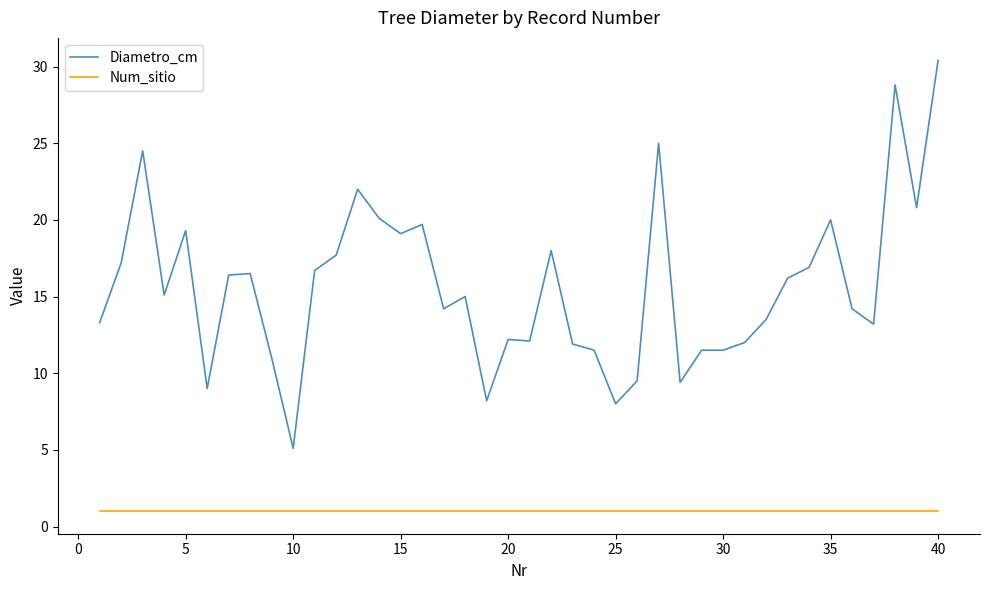

What is the average value of the Num_sitio series?

1.0